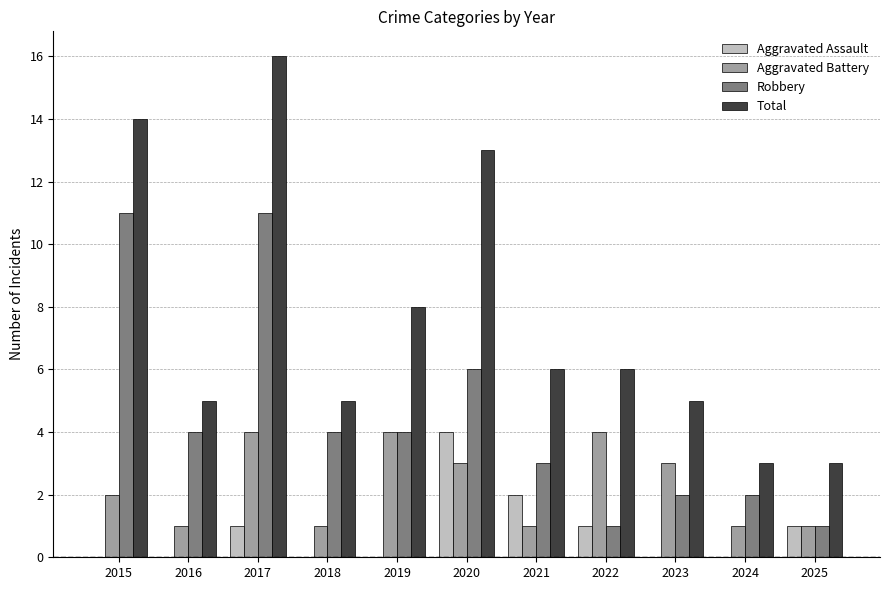

What is the maximum value for Robbery?

11